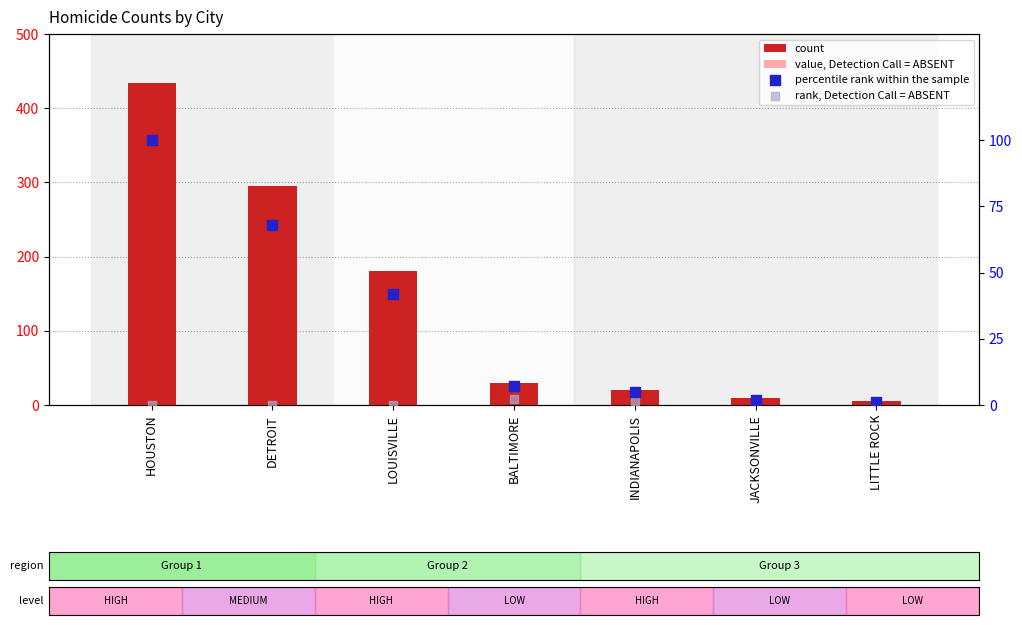

Is the value of count at LITTLE ROCK greater than the value of percentile rank within the sample at LITTLE ROCK?

Yes